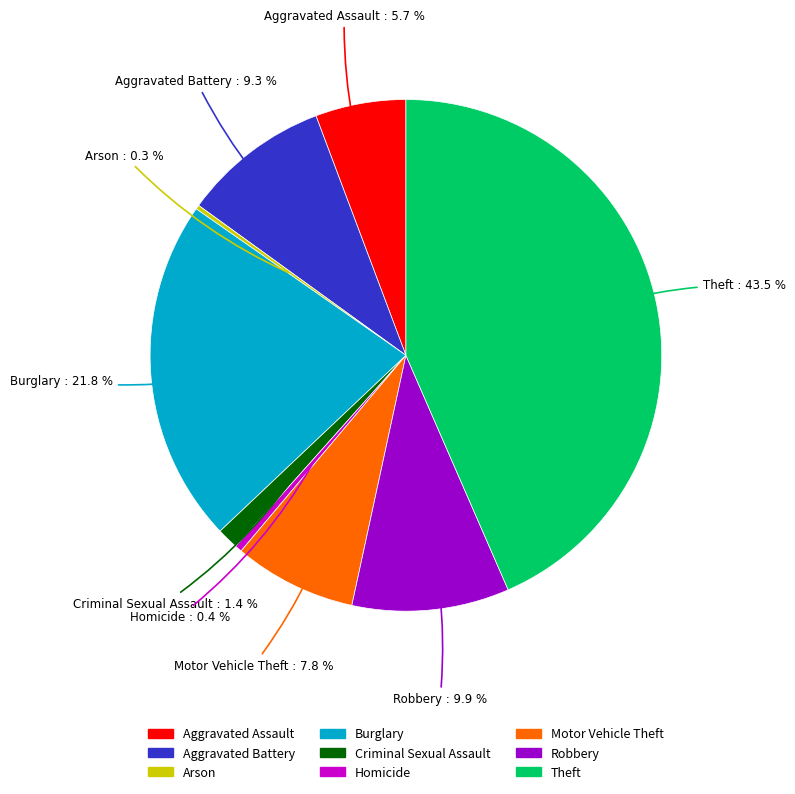

Is the sum of Motor Vehicle Theft and Aggravated Assault greater than half?

No